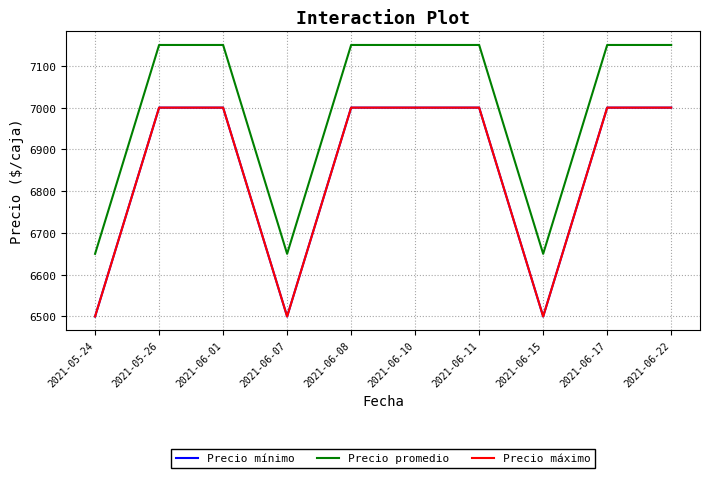

Does the chart display data point markers on the line(s)?

No